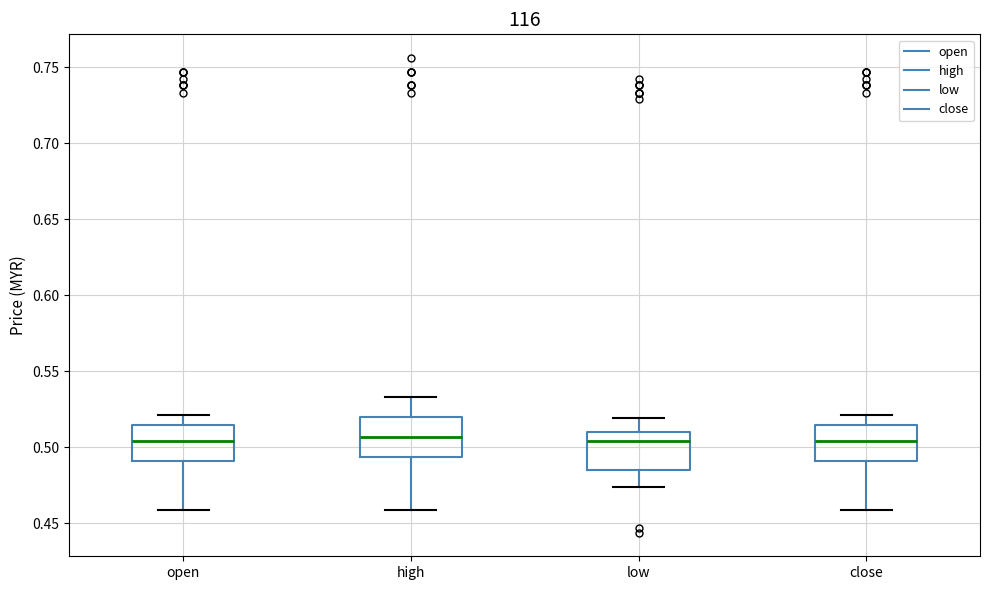

Reading left to right, transcribe this box plot: for each box, give where its median line is, the range the box spans, and where its two whiskers end, as read against the y-axis. The values are not printed on the chart, so give them approximately, as read against the axis.

open: median 0.505, box 0.490 to 0.515, whiskers 0.460 to 0.520
high: median 0.505, box 0.495 to 0.520, whiskers 0.460 to 0.535
low: median 0.505, box 0.485 to 0.510, whiskers 0.475 to 0.520
close: median 0.505, box 0.490 to 0.515, whiskers 0.460 to 0.520